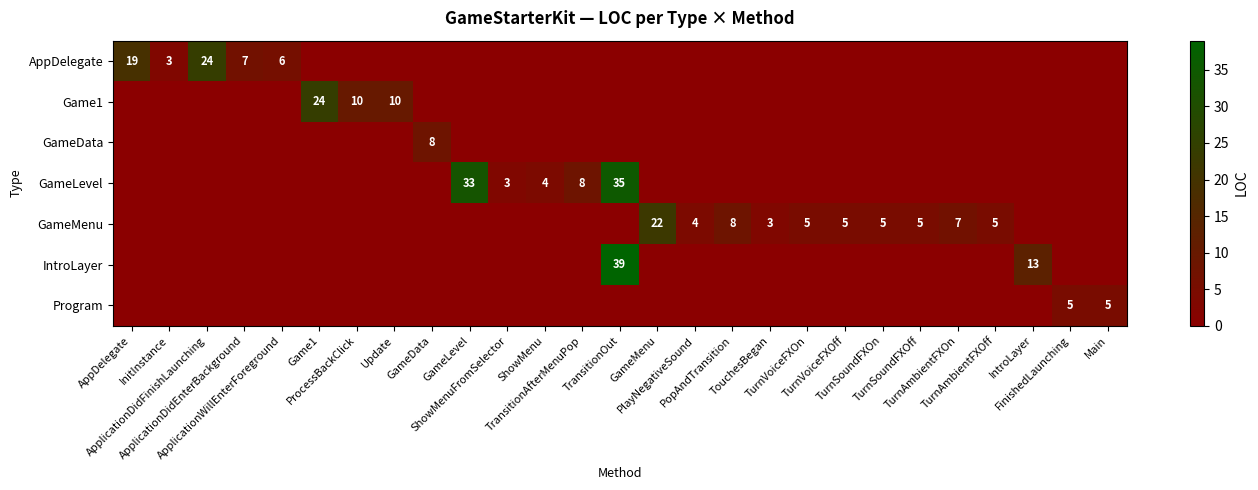

Which series has the widest spread of values?

row_5